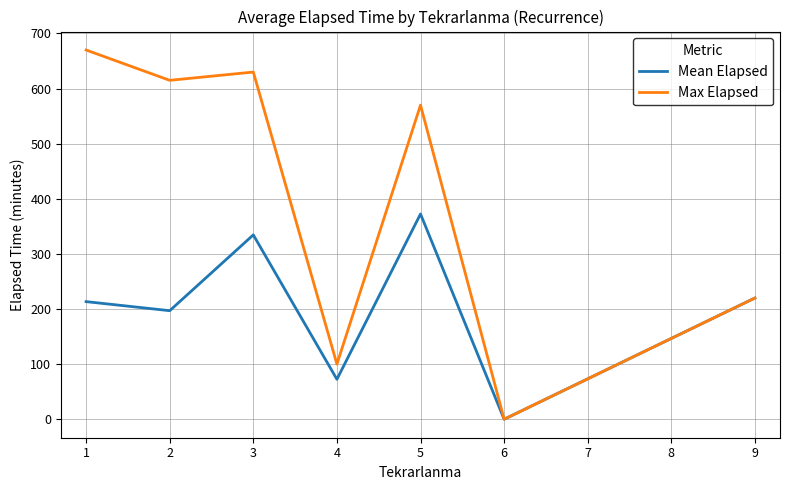

Which series has the widest spread of values?

Max Elapsed